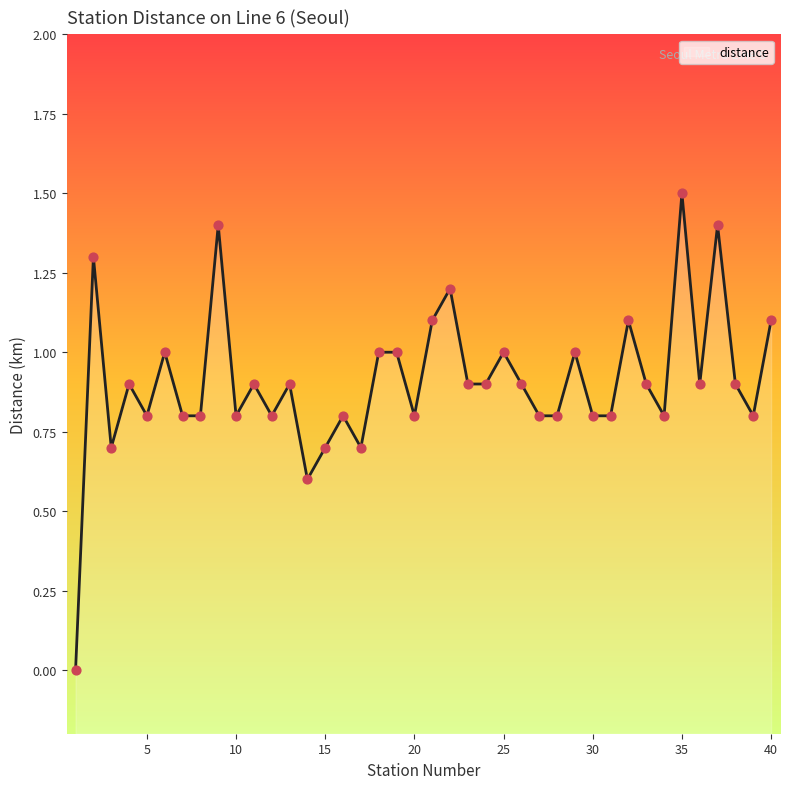

Between 34 and 19, which is larger?

19